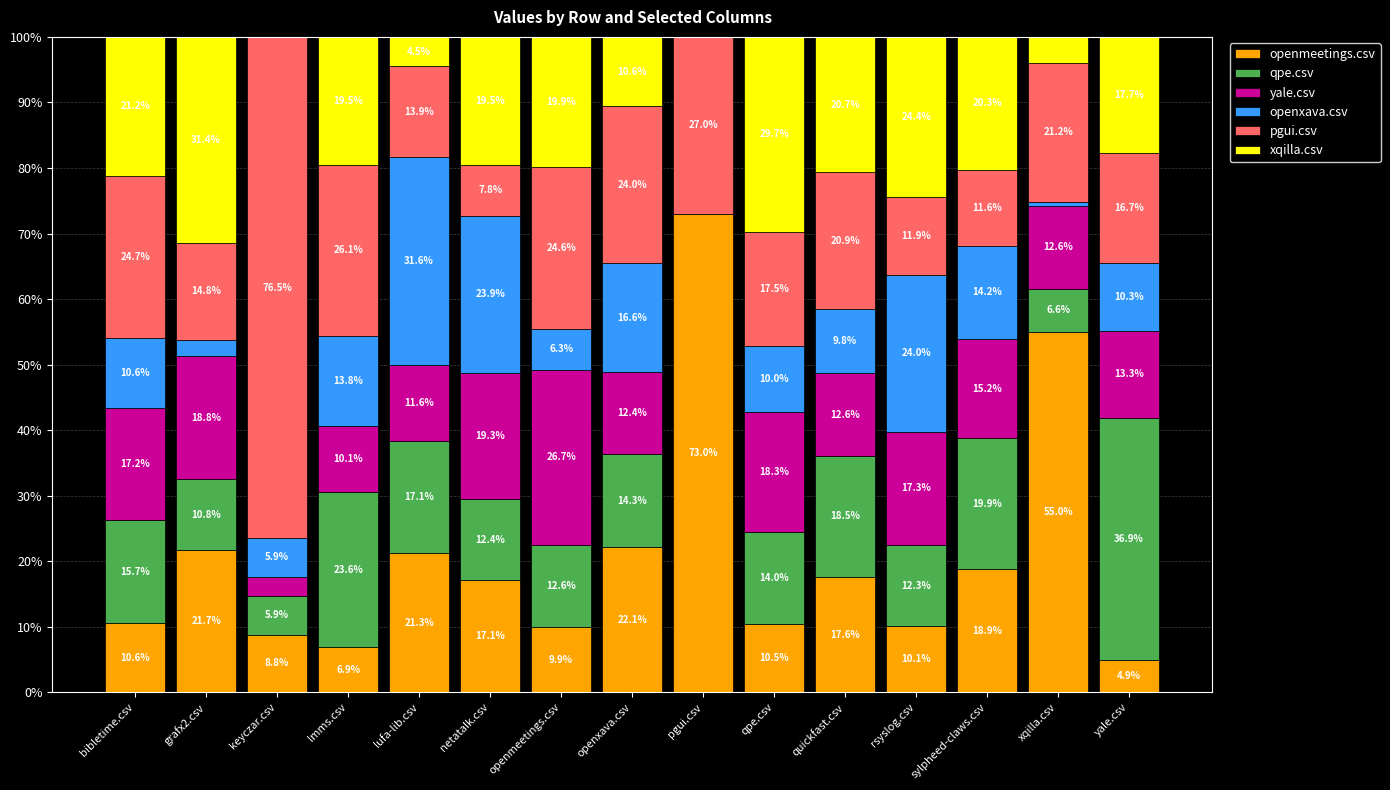

What is the maximum value for openmeetings.csv?

73.0